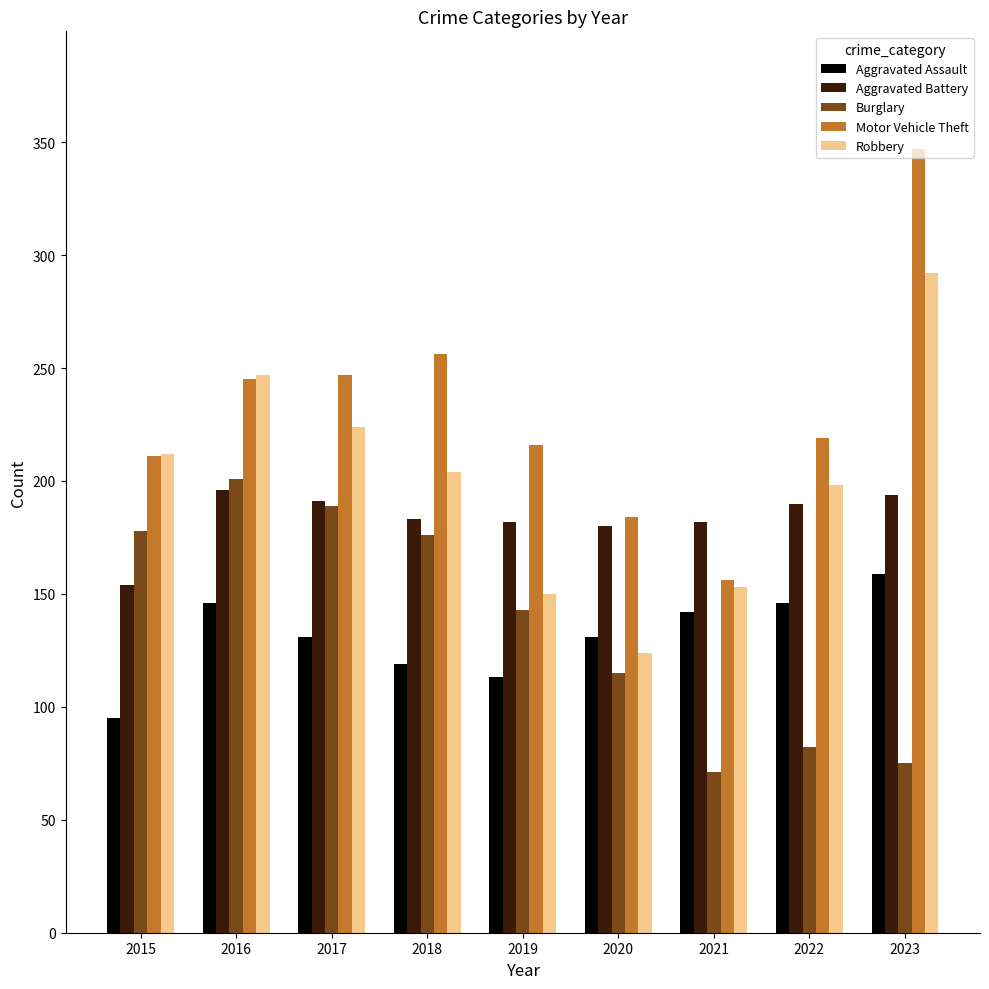

What is the value of the Burglary bar at the 1st from the left?

178